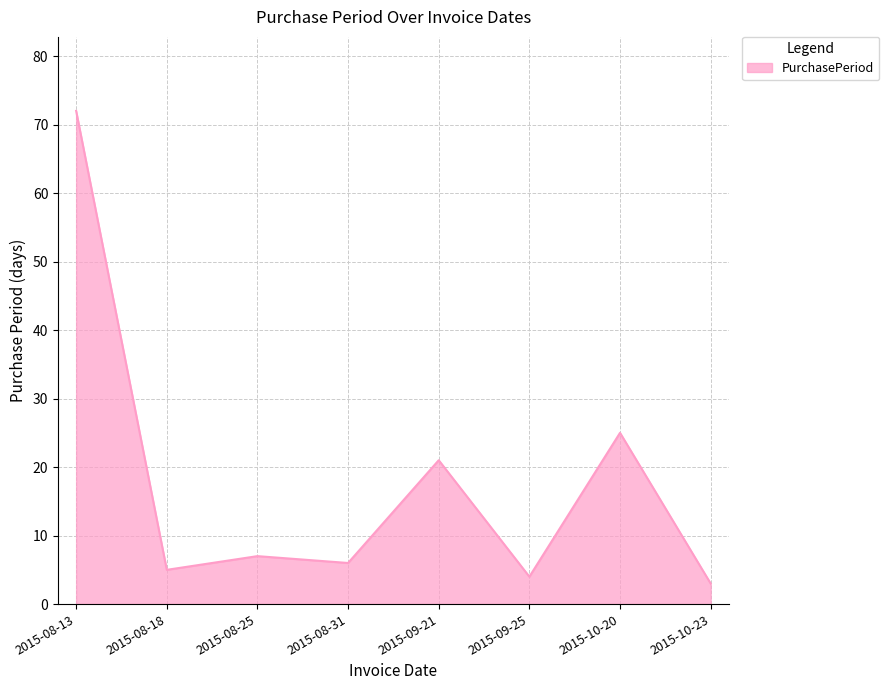

What position from the right is 2015-08-18?

7